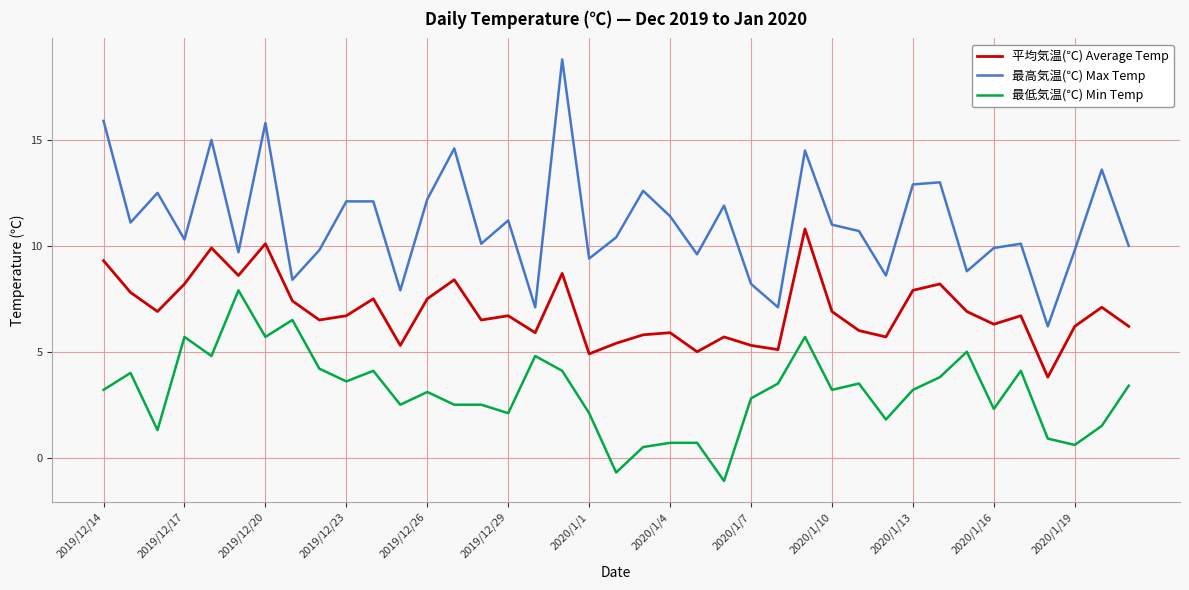

List the series in order of their overall mean, lowest first.

最低気温(℃) Min Temp, 平均気温(℃) Average Temp, 最高気温(℃) Max Temp